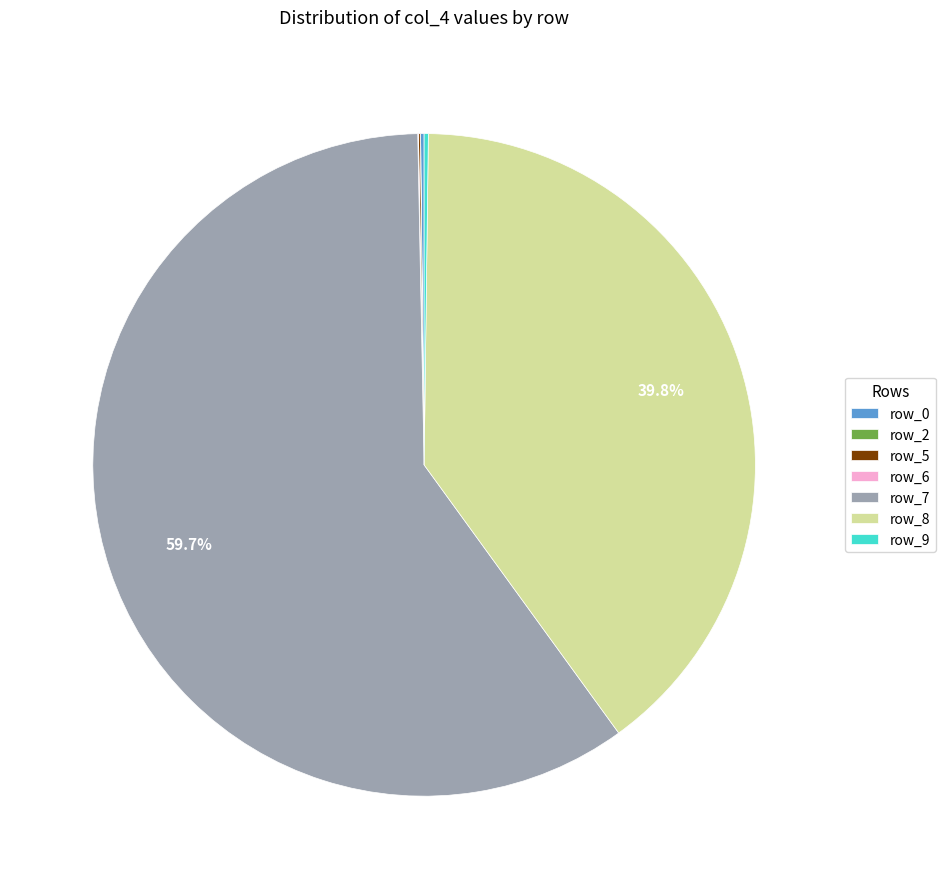

What percentage is NOT represented by row_7?

40.3%